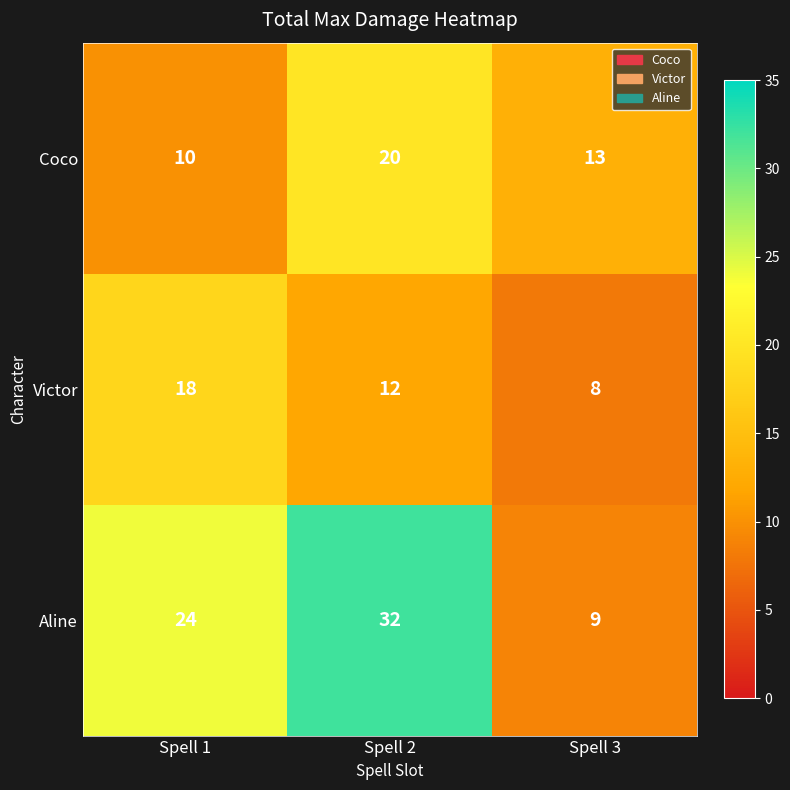

Rank the series at Spell 2 from highest to lowest value.

Aline, Coco, Victor